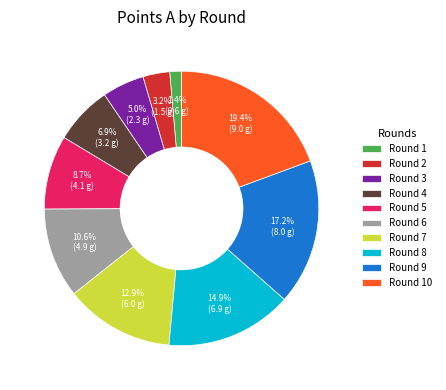

True or false: Round 1 accounts for 11% of the total.

False